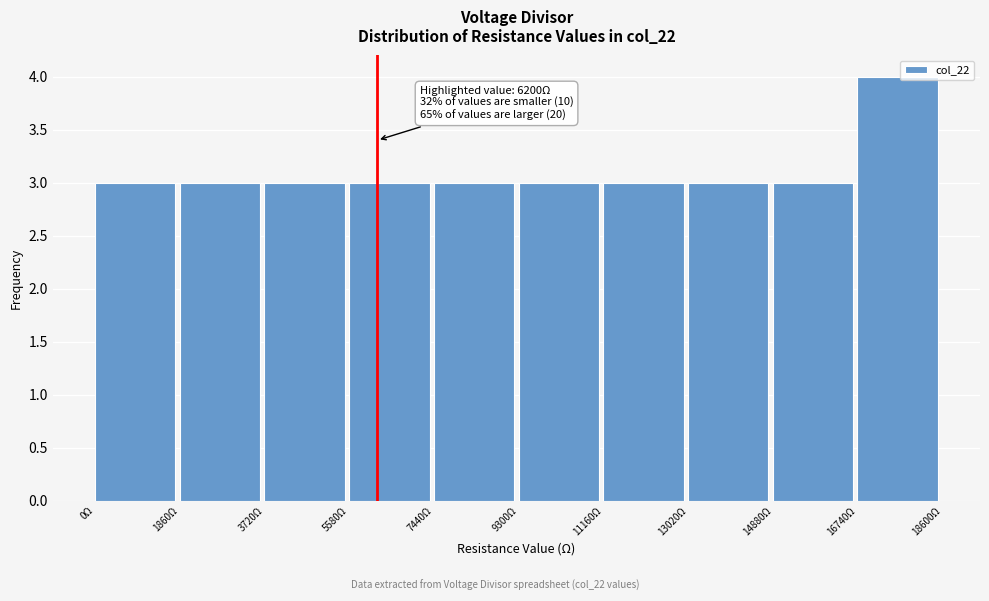

Over which range of the x-axis is the bar tallest?

16740 to 18600